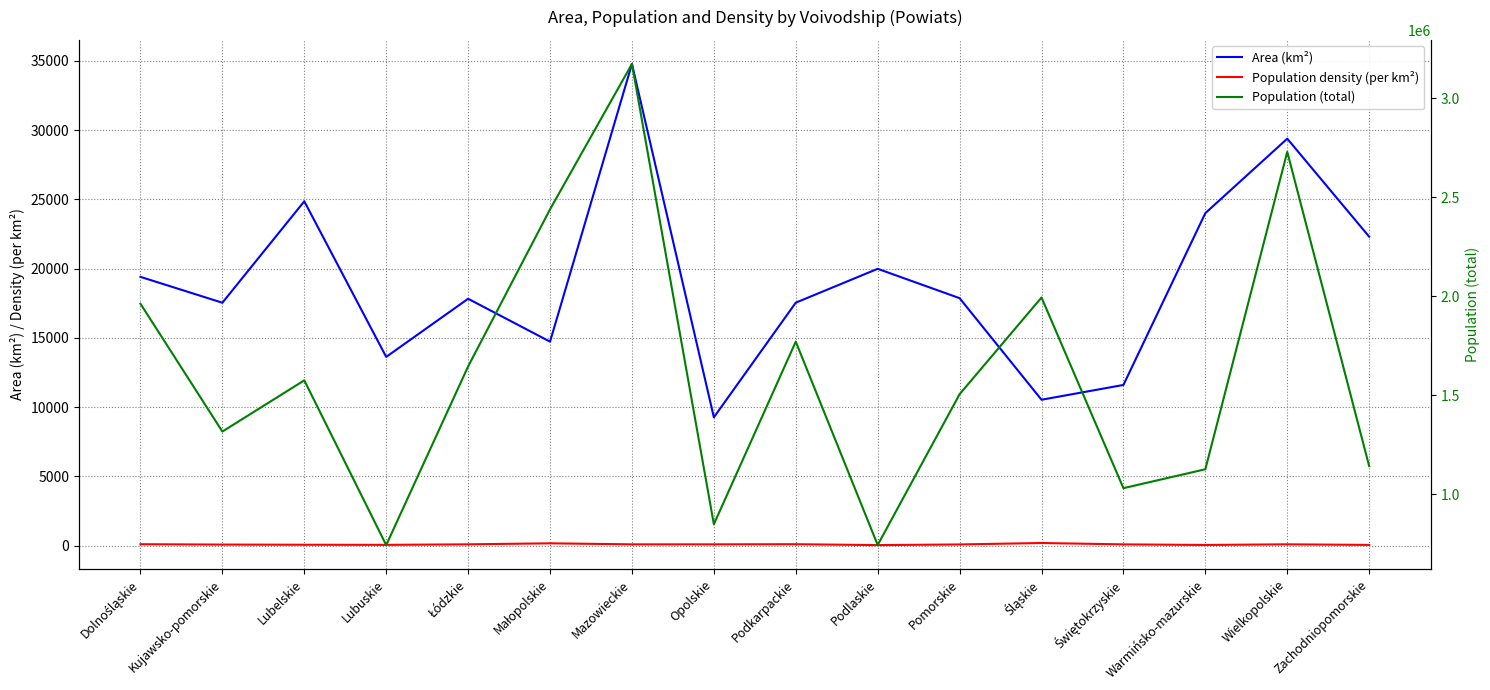

At which category is the sum across all series the highest?

Mazowieckie